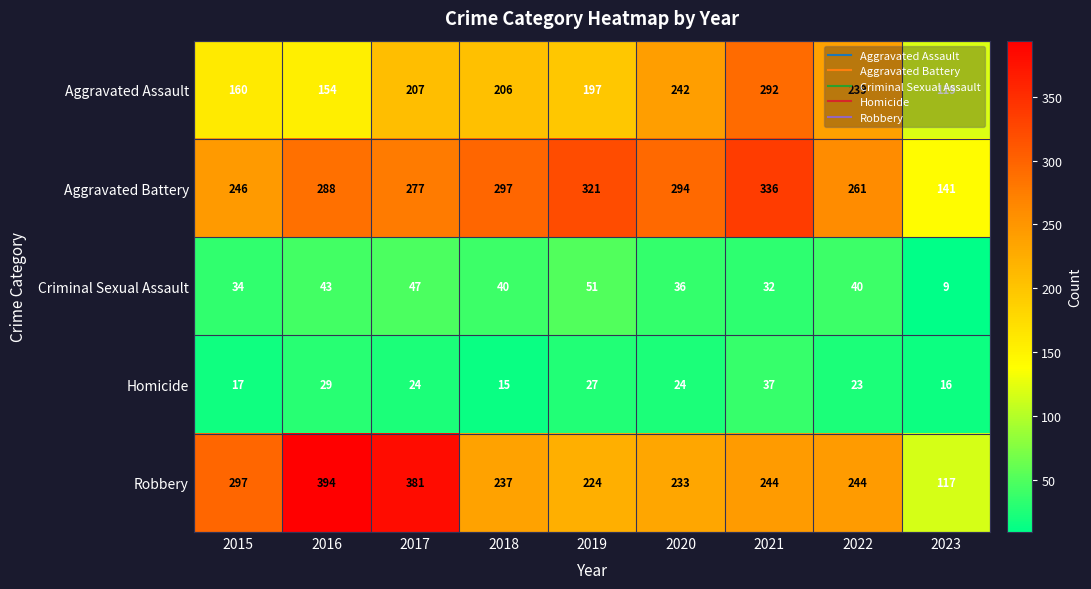

The Aggravated Battery series shows 466 at 2022. True or false?

False